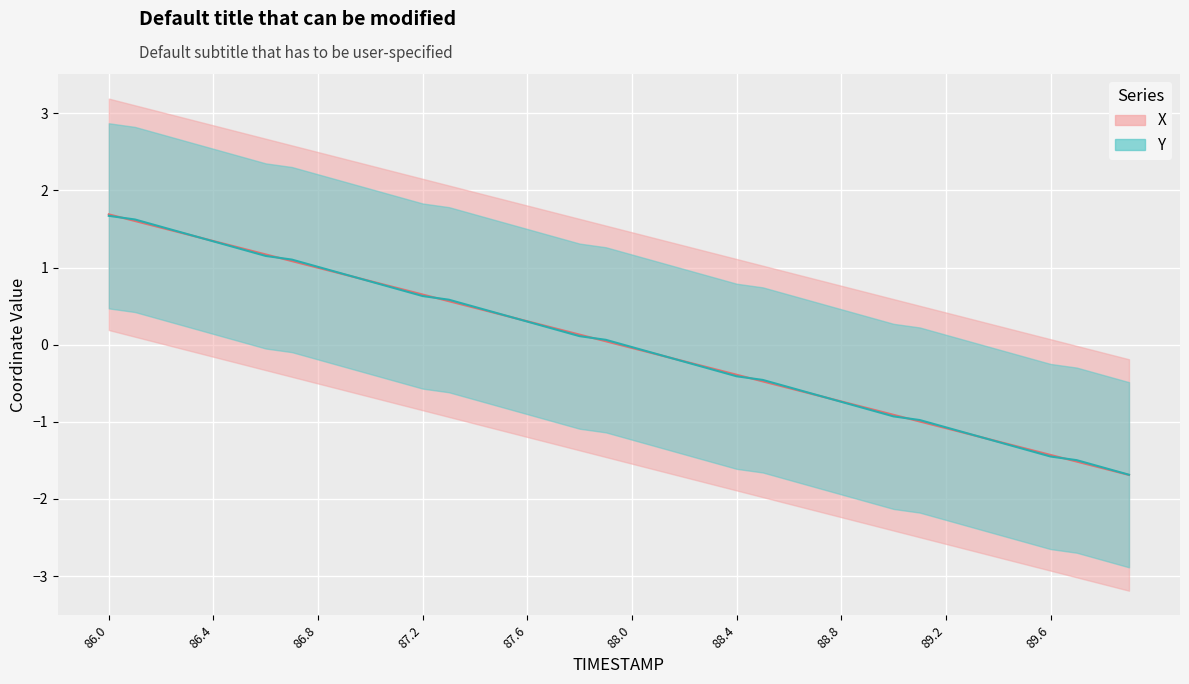

What is the difference between the Y values at 27 and 34?

0.6